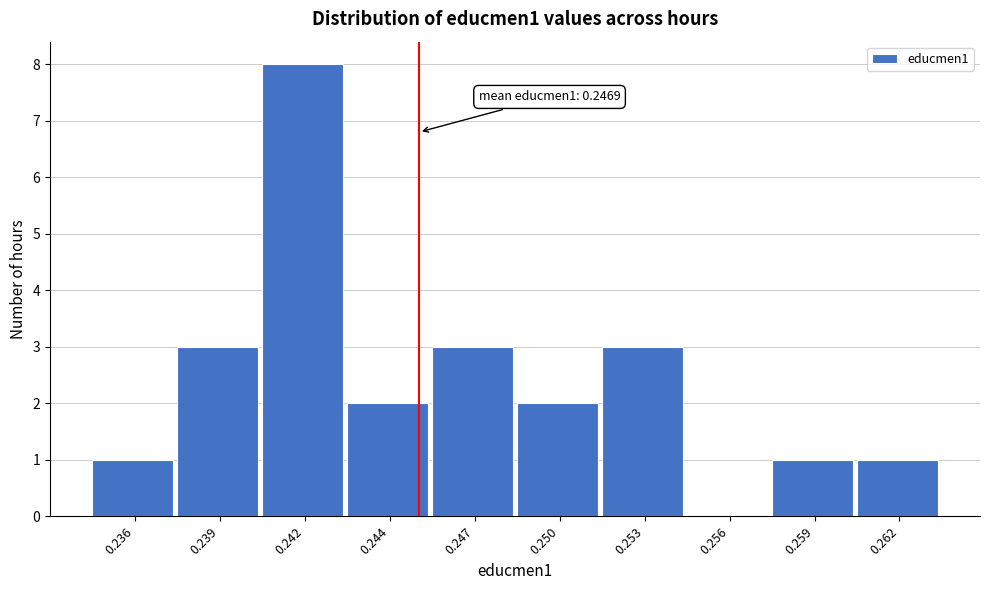

Is it true that the value at 0.244 is 1?

False